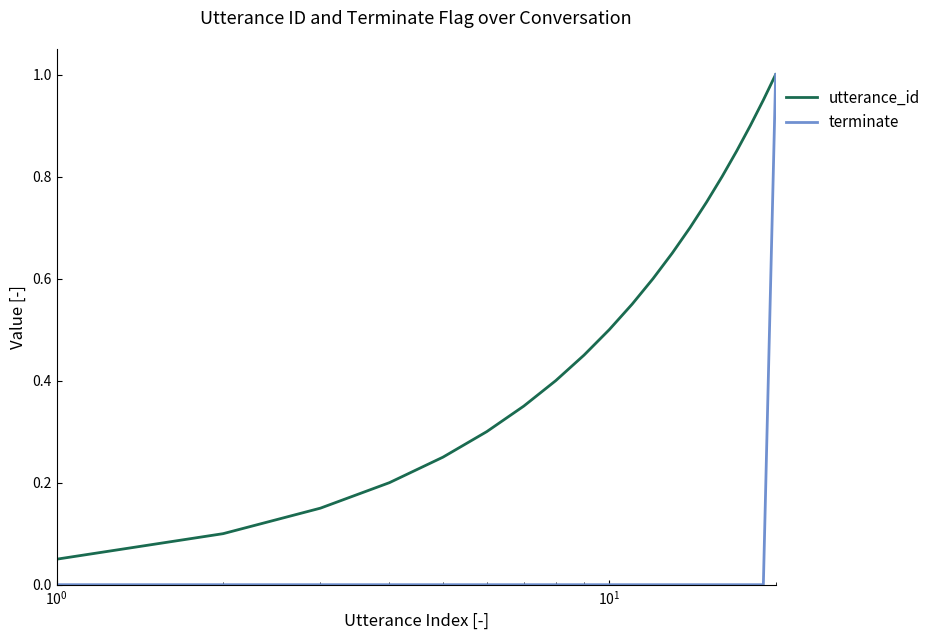

Which series has the largest range (max minus min)?

terminate